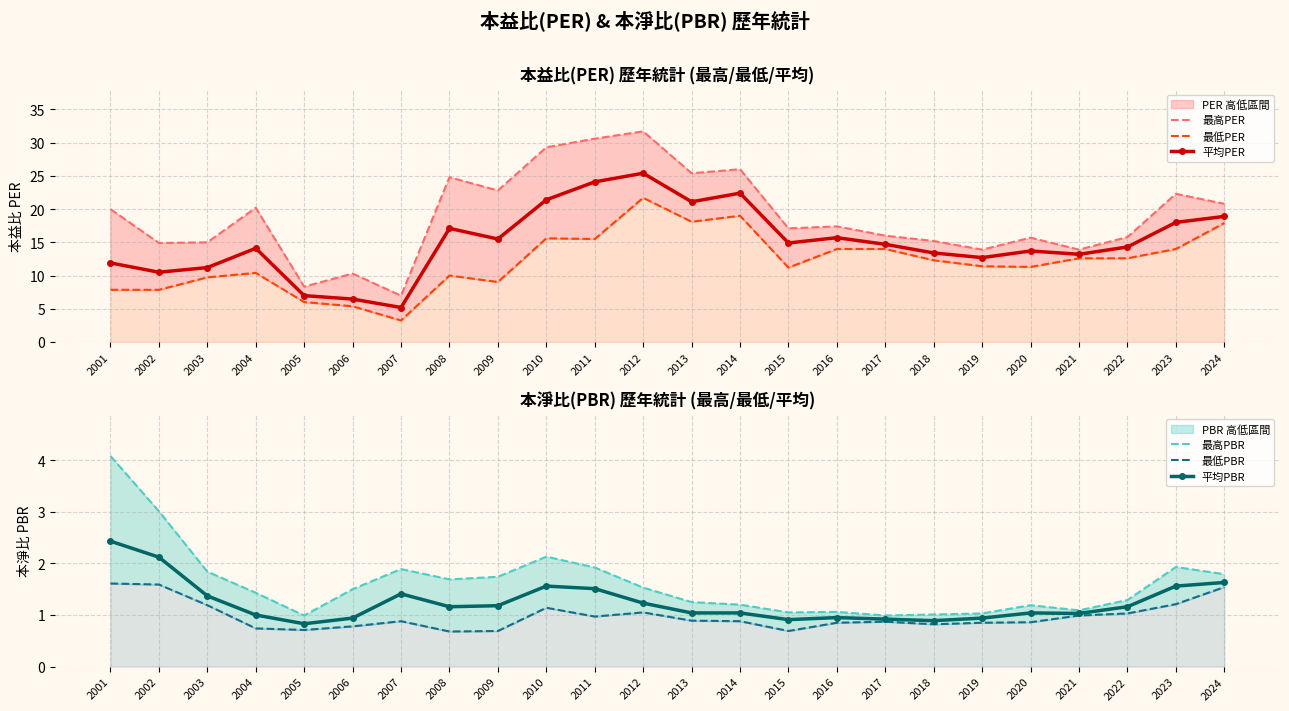

Reading right to left, list all the values displayed in this chart.

最高PER: 20.8	22.3	15.8	13.9	15.7	13.9	15.2	16.0	17.4	17.1	26.0	25.4	31.7	30.6	29.3	22.8	24.8	7.0	10.3	8.3	20.2	15.0	14.9	20.0
最低PER: 17.9	14.0	12.6	12.6	11.3	11.4	12.3	14.0	14.0	11.2	19.0	18.1	21.7	15.5	15.6	9.0	10.0	3.2	5.4	6.0	10.4	9.7	7.8	7.9
平均PER: 18.9	18.0	14.3	13.2	13.7	12.7	13.4	14.7	15.7	14.9	22.4	21.1	25.4	24.1	21.4	15.5	17.1	5.2	6.5	7.0	14.1	11.2	10.5	11.9
最高PBR: 1.8	1.9	1.3	1.1	1.2	1.0	1.0	1.0	1.1	1.1	1.2	1.2	1.5	1.9	2.1	1.7	1.7	1.9	1.5	1.0	1.4	1.8	3.0	4.1
最低PBR: 1.5	1.2	1.0	1.0	0.9	0.8	0.8	0.9	0.8	0.7	0.9	0.9	1.1	1.0	1.1	0.7	0.7	0.9	0.8	0.7	0.7	1.2	1.6	1.6
平均PBR: 1.6	1.6	1.2	1.0	1.0	0.9	0.9	0.9	0.9	0.9	1.0	1.0	1.2	1.5	1.6	1.2	1.2	1.4	0.9	0.8	1.0	1.4	2.1	2.4